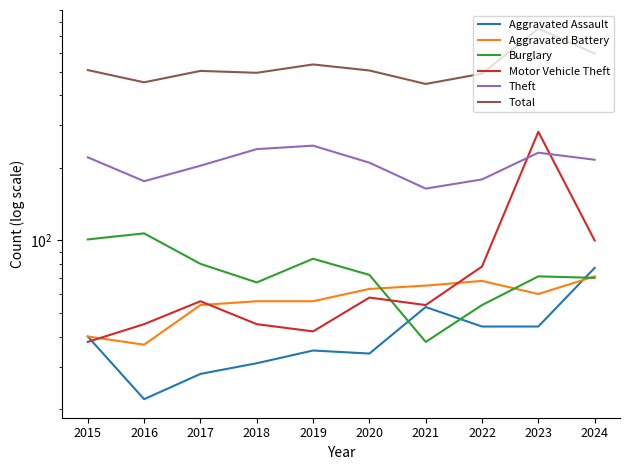

Which series has the largest total across all categories?

Total